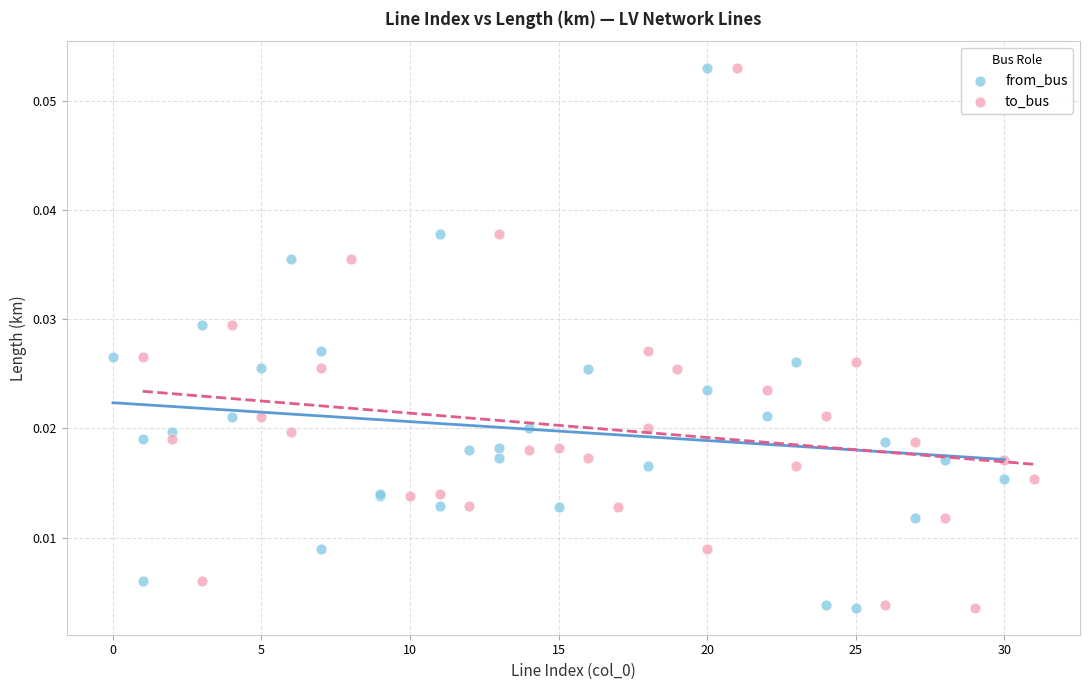

What are all the series names shown in the legend?

from_bus, to_bus